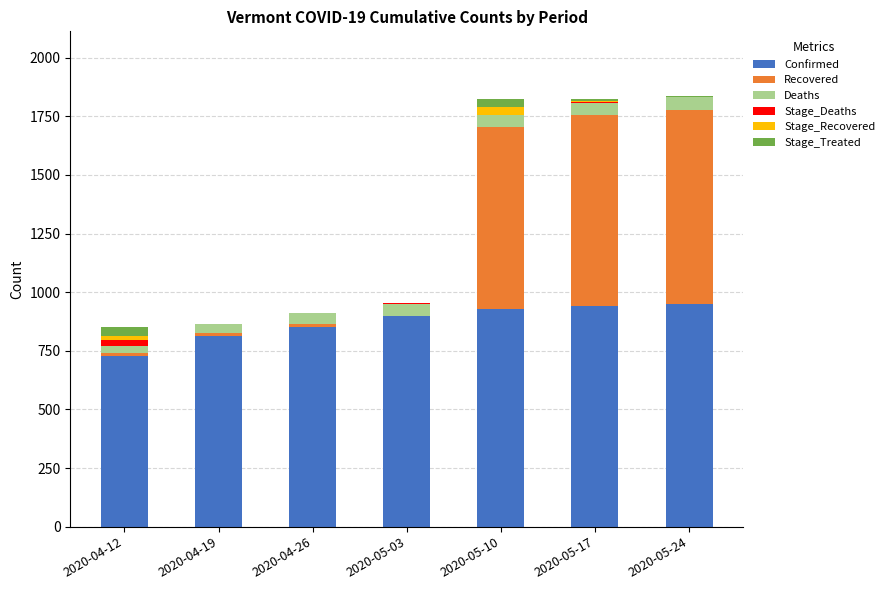

Are the bars horizontal?

No